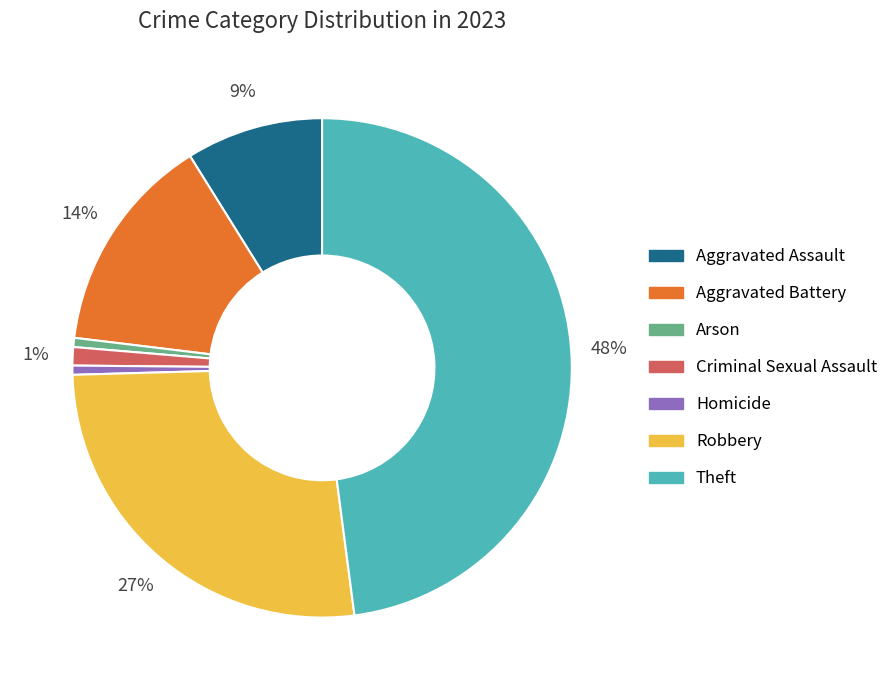

The Aggravated Assault slice represents 1% of the pie. True or false?

False